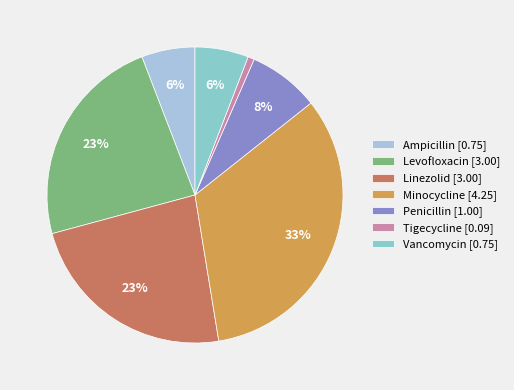

Count the number of slices in the pie.

7